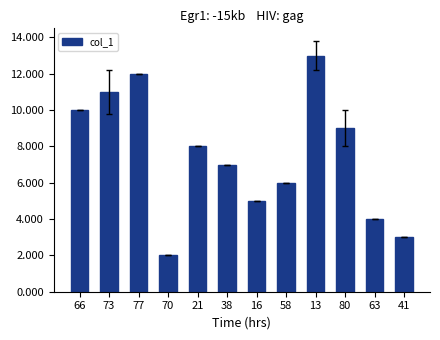

Is it true that the value at 80 is 9.0?

True